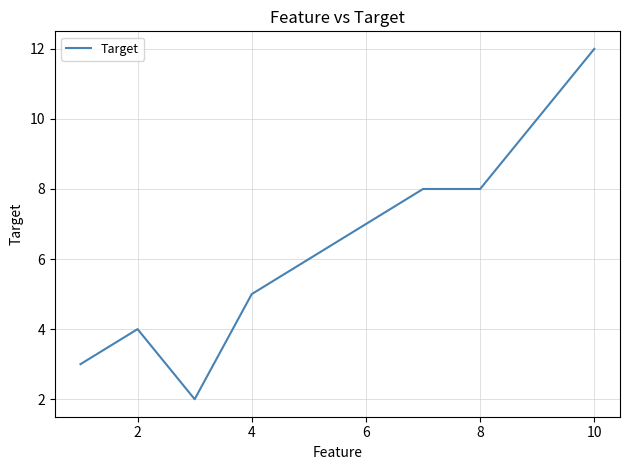

What is the difference between the maximum and minimum values?

10